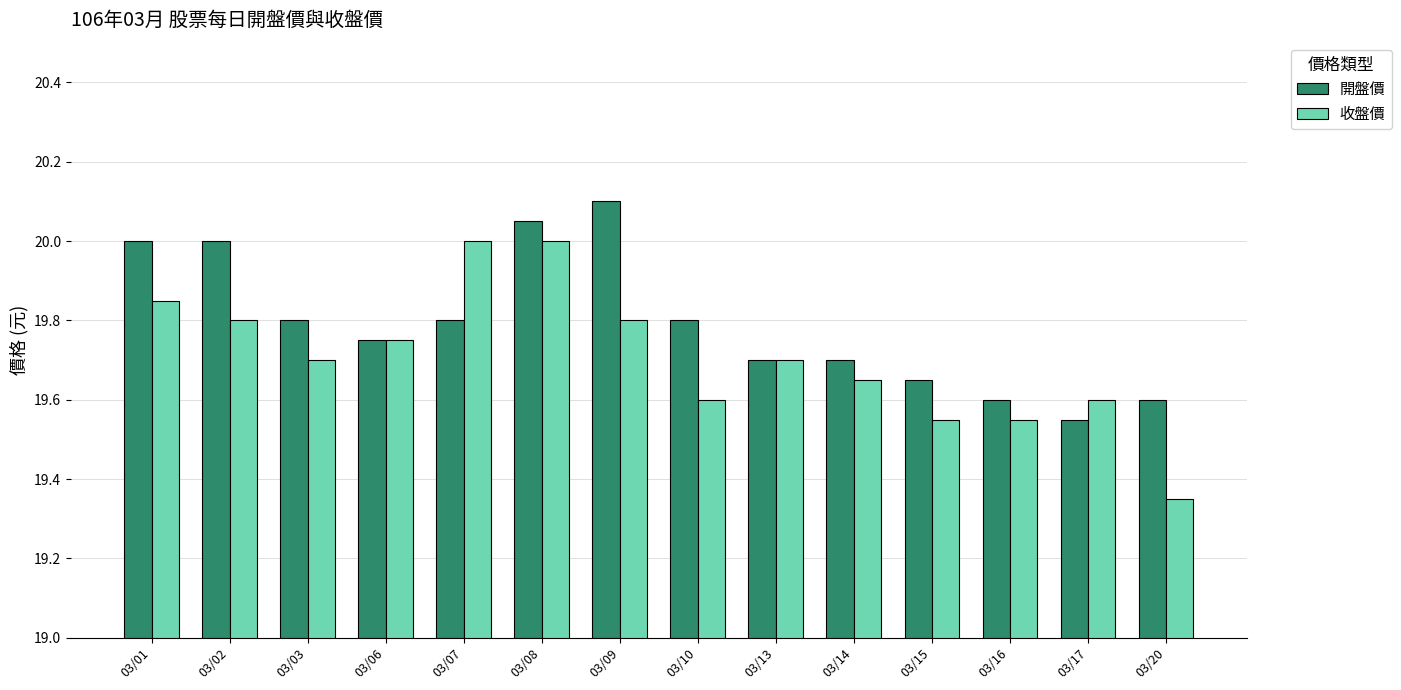

What is the sum of all 收盤價 values?

275.9